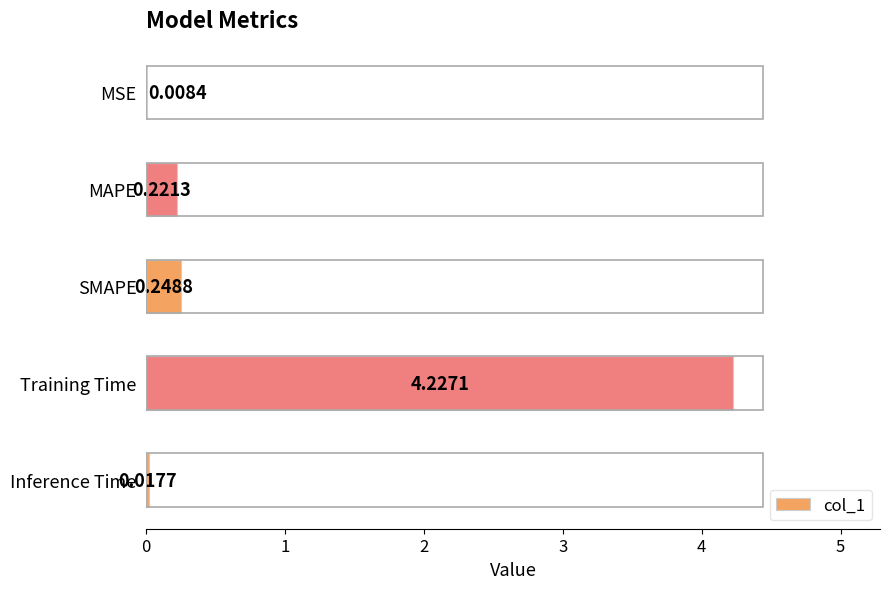

Which has a higher value, Training Time or MAPE?

Training Time